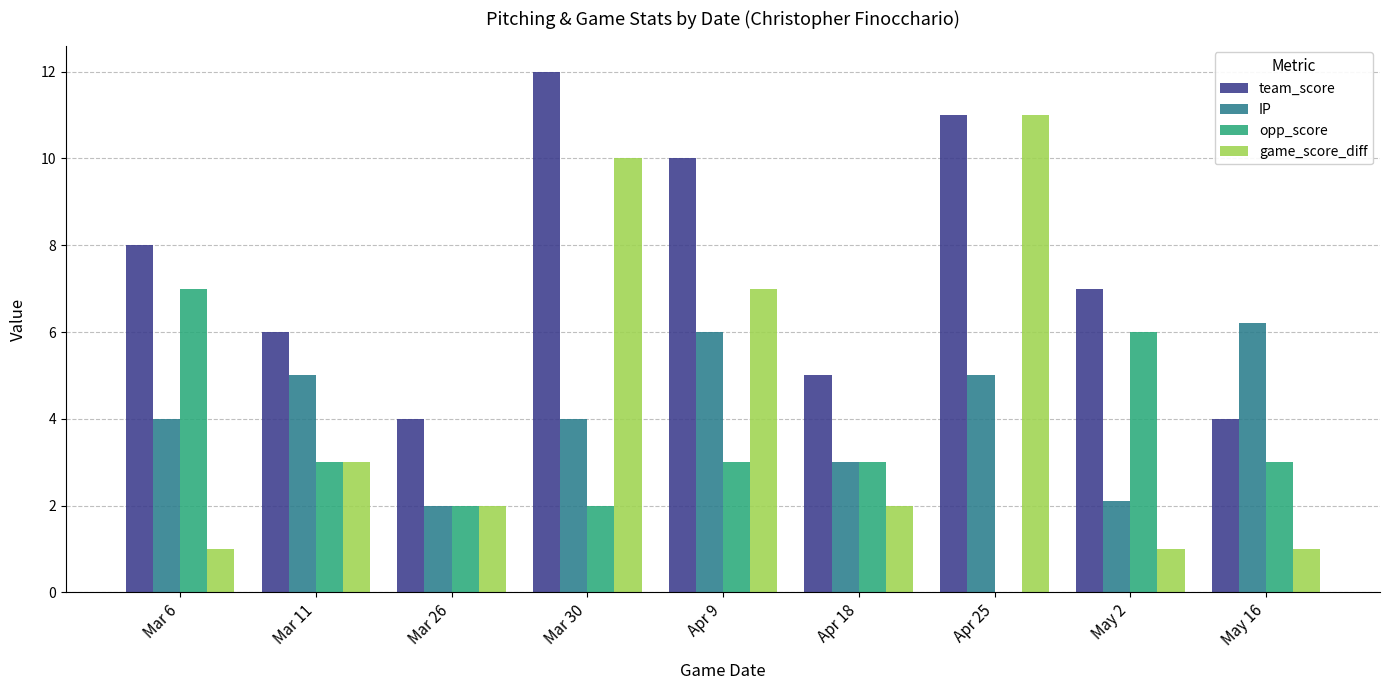

Reading left to right, transcribe all the data shown in this chart.

team_score: Mar 6=8.0	Mar 11=6.0	Mar 26=4.0	Mar 30=12.0	Apr 9=10.0	Apr 18=5.0	Apr 25=11.0	May 2=7.0	May 16=4.0
IP: Mar 6=4.0	Mar 11=5.0	Mar 26=2.0	Mar 30=4.0	Apr 9=6.0	Apr 18=3.0	Apr 25=5.0	May 2=2.1	May 16=6.2
opp_score: Mar 6=7.0	Mar 11=3.0	Mar 26=2.0	Mar 30=2.0	Apr 9=3.0	Apr 18=3.0	Apr 25=0.0	May 2=6.0	May 16=3.0
game_score_diff: Mar 6=1.0	Mar 11=3.0	Mar 26=2.0	Mar 30=10.0	Apr 9=7.0	Apr 18=2.0	Apr 25=11.0	May 2=1.0	May 16=1.0